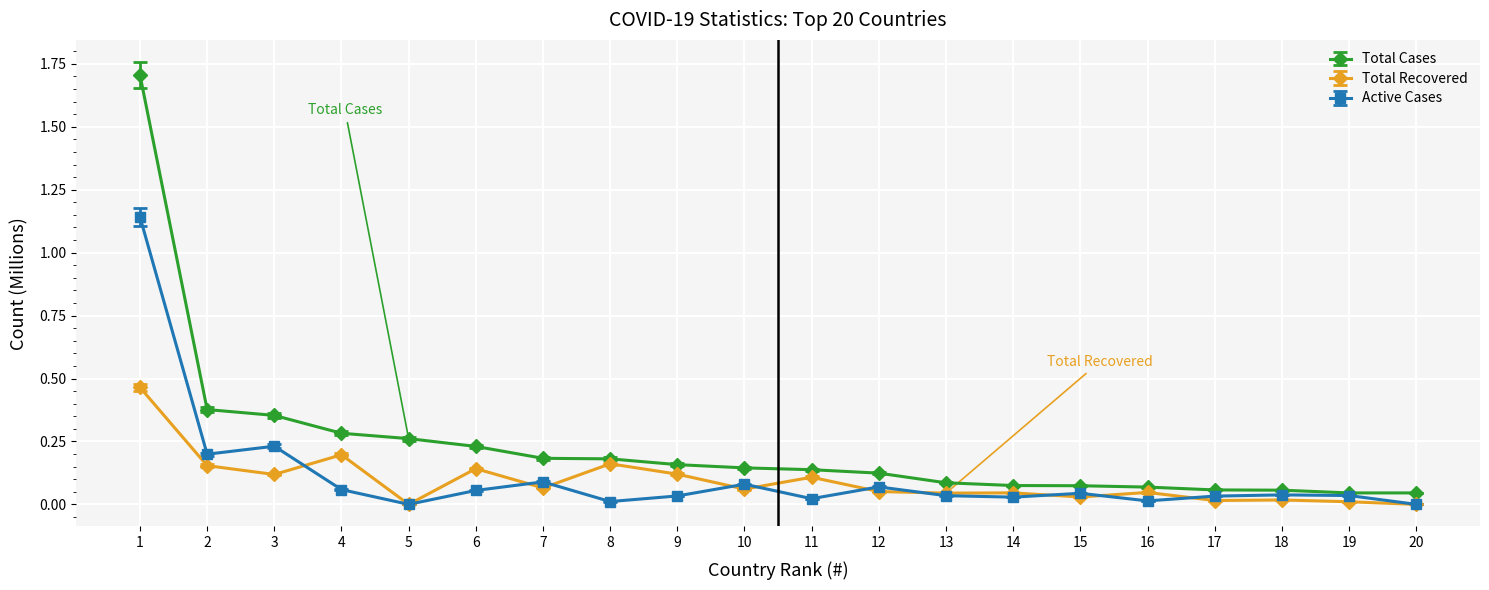

True or false: Total Recovered has more than 0 interior local peaks.

True